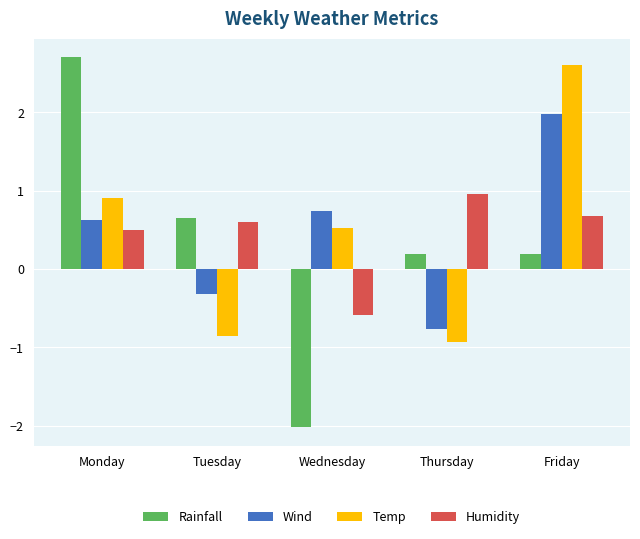

Reading right to left, extract all data points from this chart.

Rainfall: 0.2	0.2	-2.0	0.7	2.7
Wind: 2.0	-0.8	0.7	-0.3	0.6
Temp: 2.6	-0.9	0.5	-0.8	0.9
Humidity: 0.7	1.0	-0.6	0.6	0.5